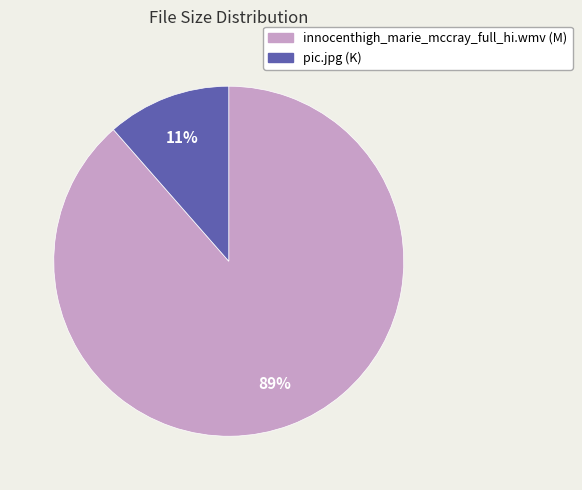

What percentage is the innocenthigh_marie_mccray_full_hi.wmv slice, to the nearest percent?

89%